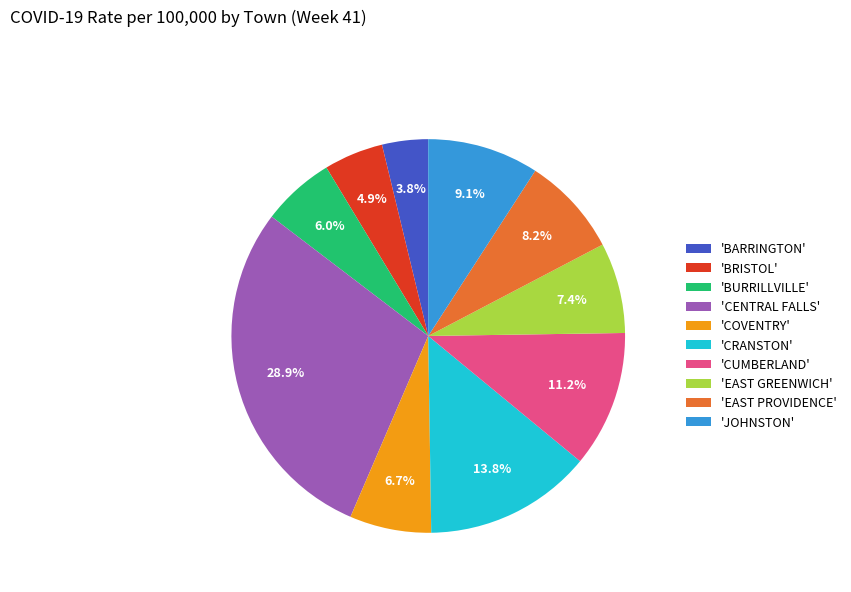

Does any single category account for the majority?

No